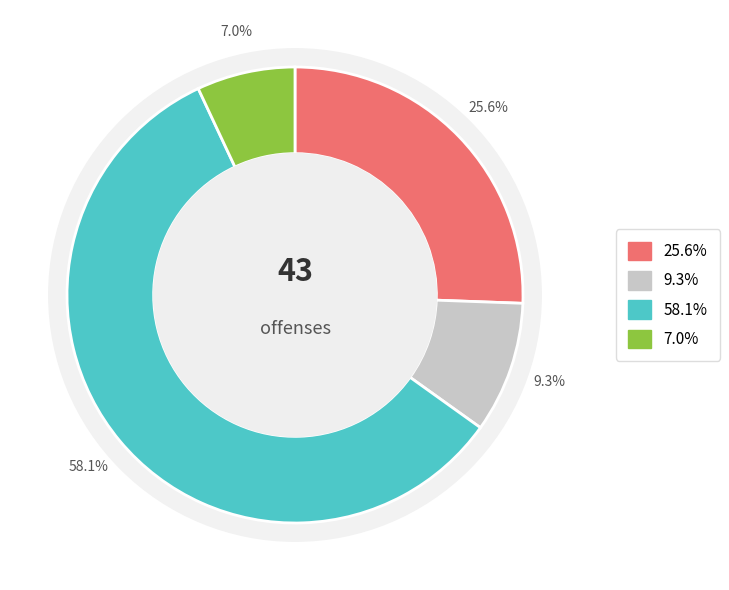

To the nearest percent, what is the average slice percentage?

25%